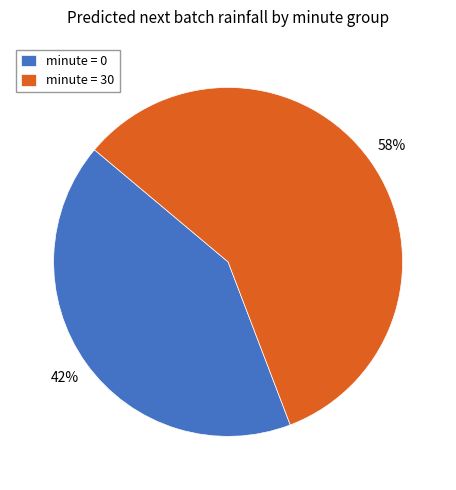

Which slice is the smallest?

minute = 0